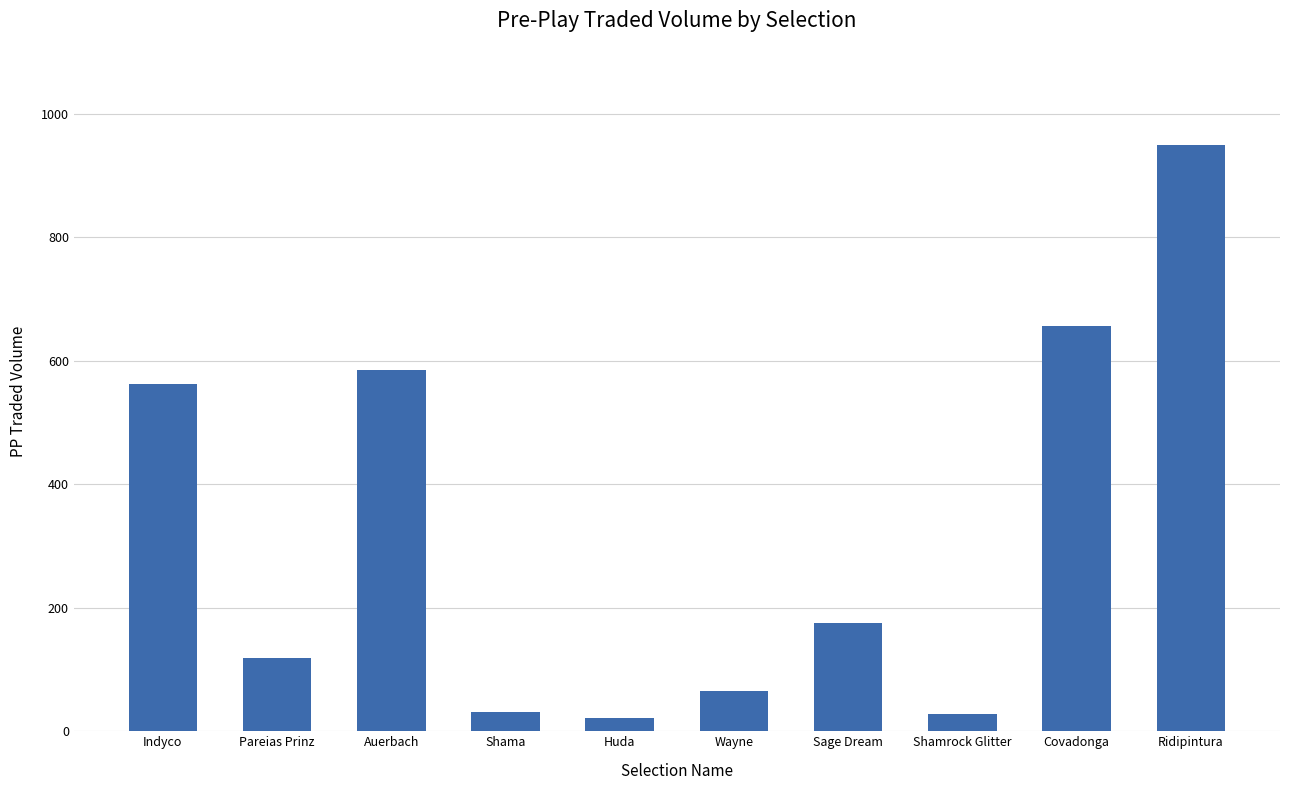

What is the sum of the values at Ridipintura and Sage Dream?

1124.0